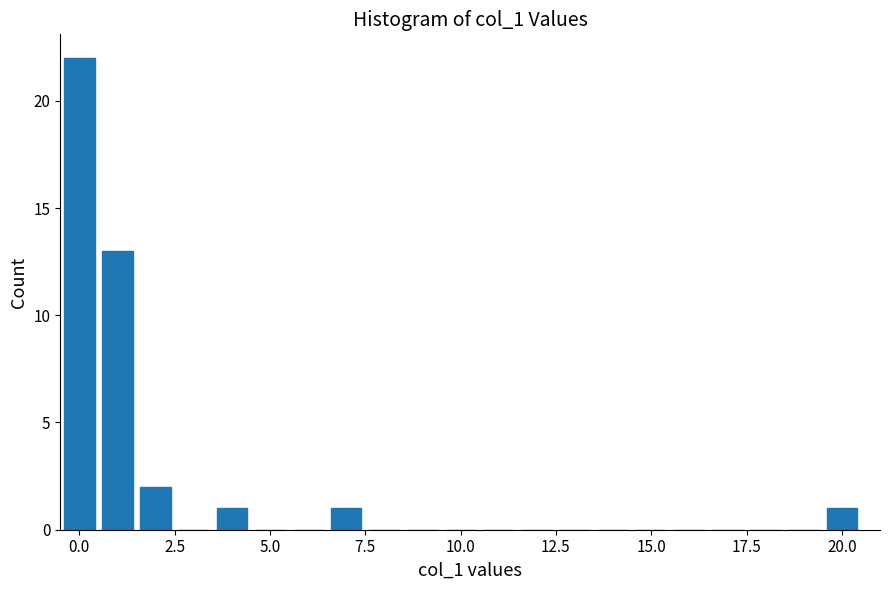

Around what value on the x-axis is the tallest bar? Give the approximate position of its centre, as read against the axis.

0.0